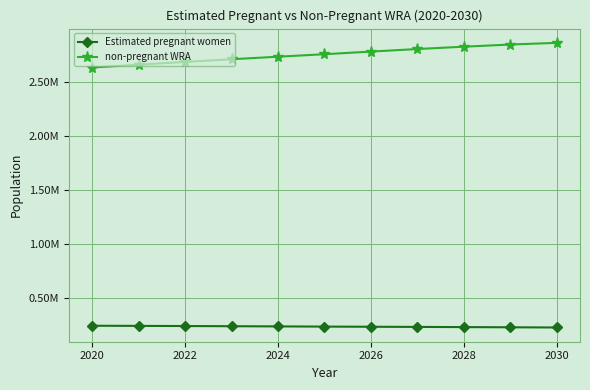

Where is Estimated pregnant women nearest to the value 235453?

2028